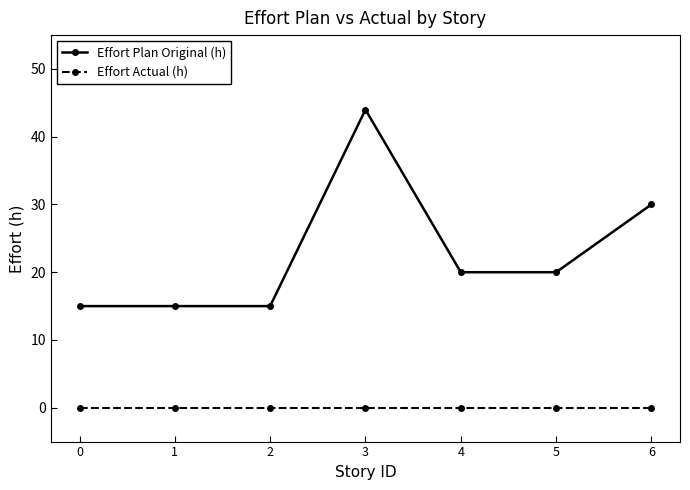

Which series has the largest total across all categories?

Effort Plan Original (h)